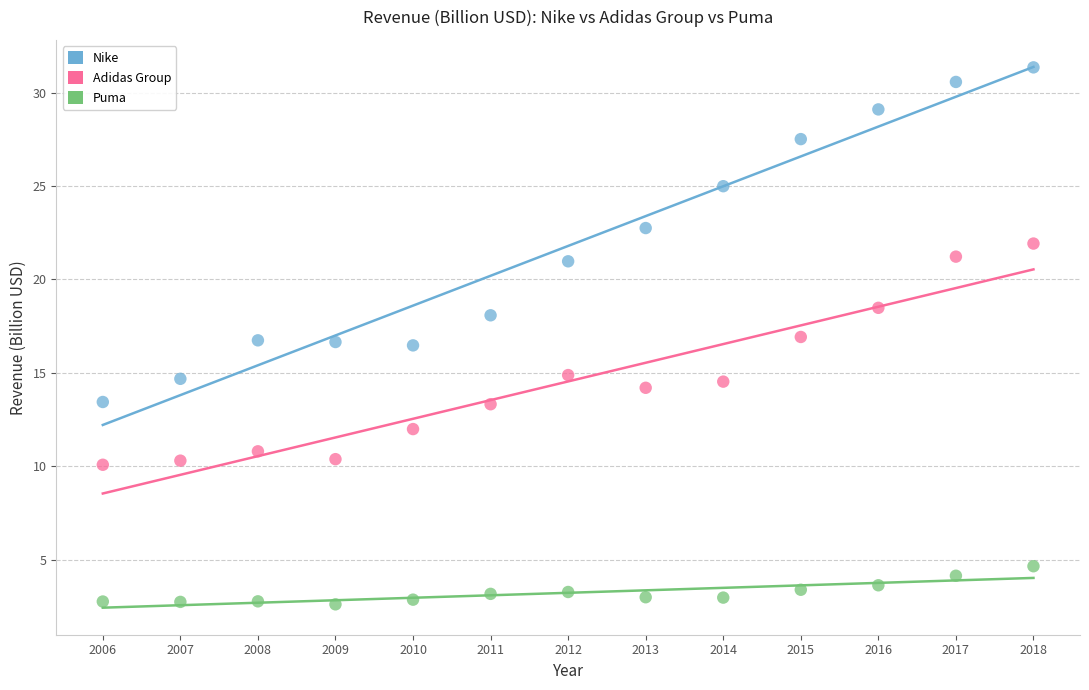

What is the X range (max minus min) for the scatter plot?

12.0